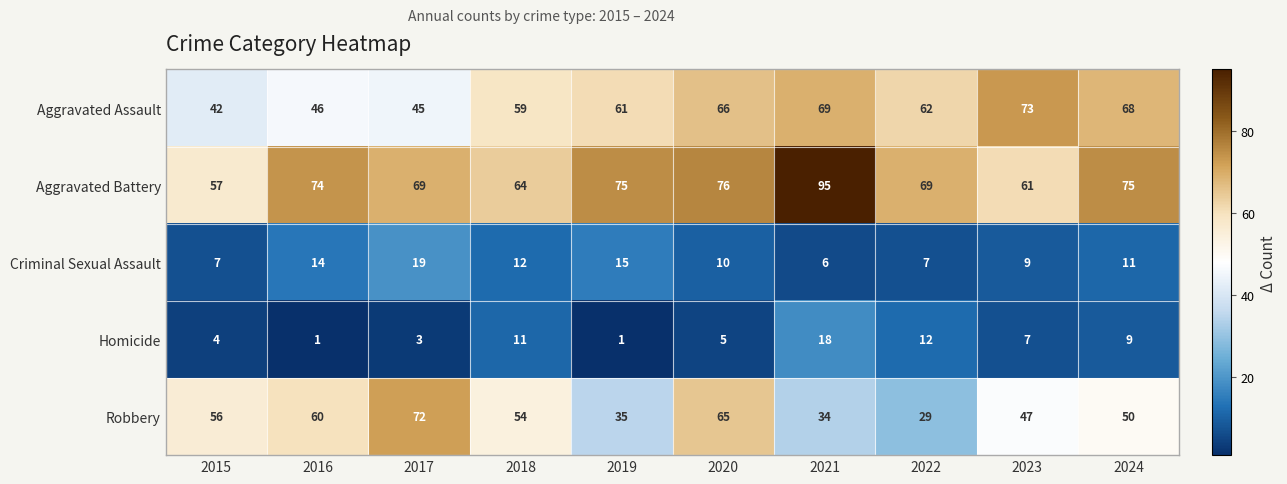

What is the smallest value displayed?

1